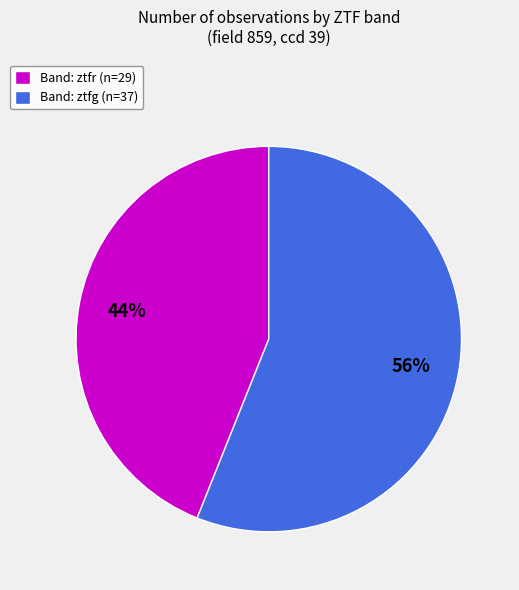

Is there a majority slice in this chart?

Yes